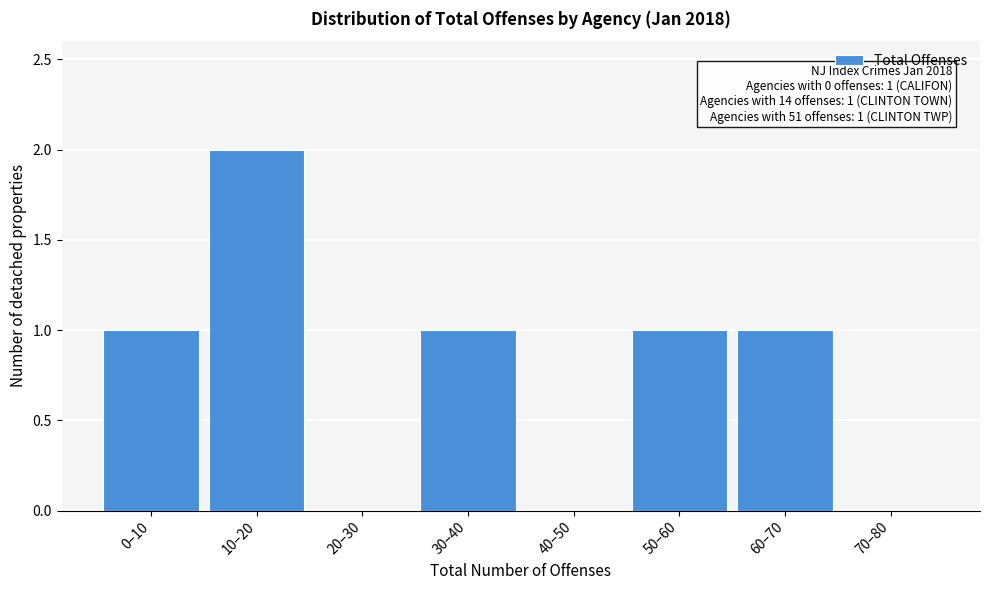

Reading right to left, list all the values displayed in this chart.

70–80=0	60–70=1	50–60=1	40–50=0	30–40=1	20–30=0	10–20=2	0–10=1